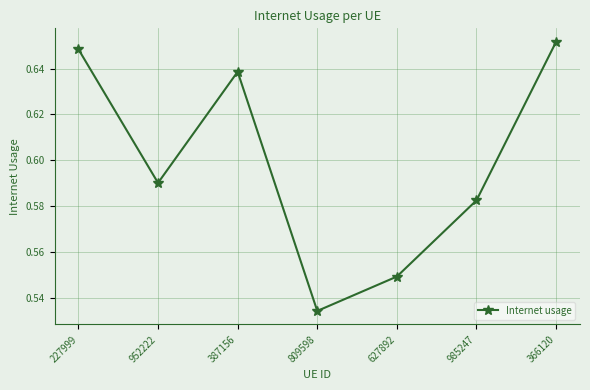

Which label corresponds to the largest value in the chart?

366120